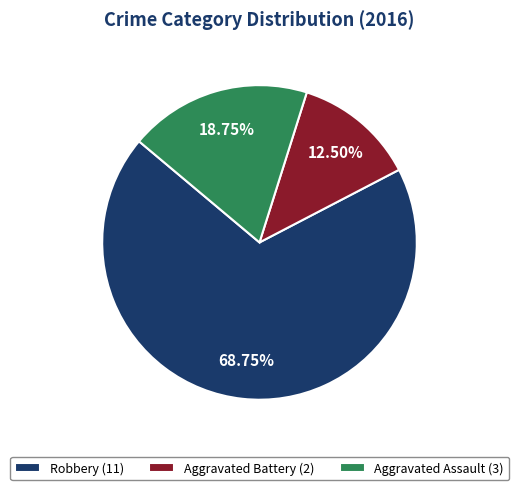

Approximately how many times larger is the value at Robbery compared to Aggravated Battery?

5.5